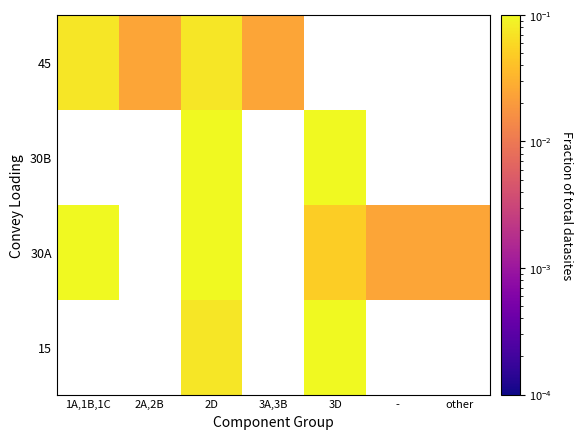

How many categories are shown in the chart?

7